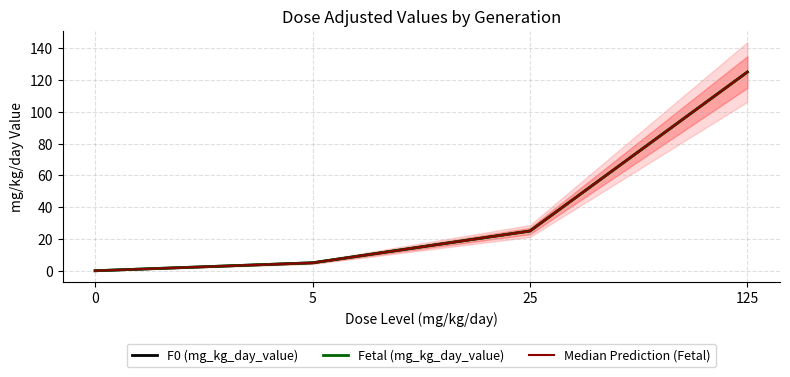

What is the value of the F0 (mg_kg_day_value) point at the 2nd from the left?

5